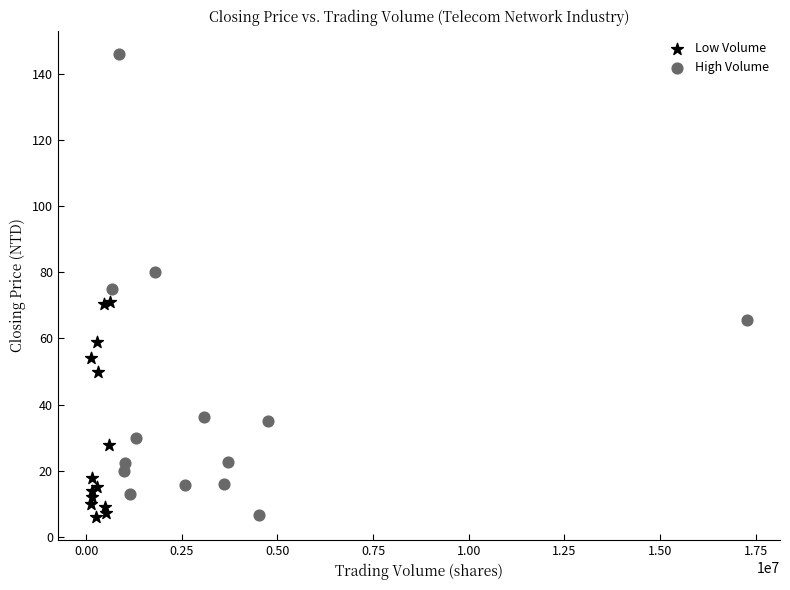

Which series reaches the maximum Y coordinate?

High Volume